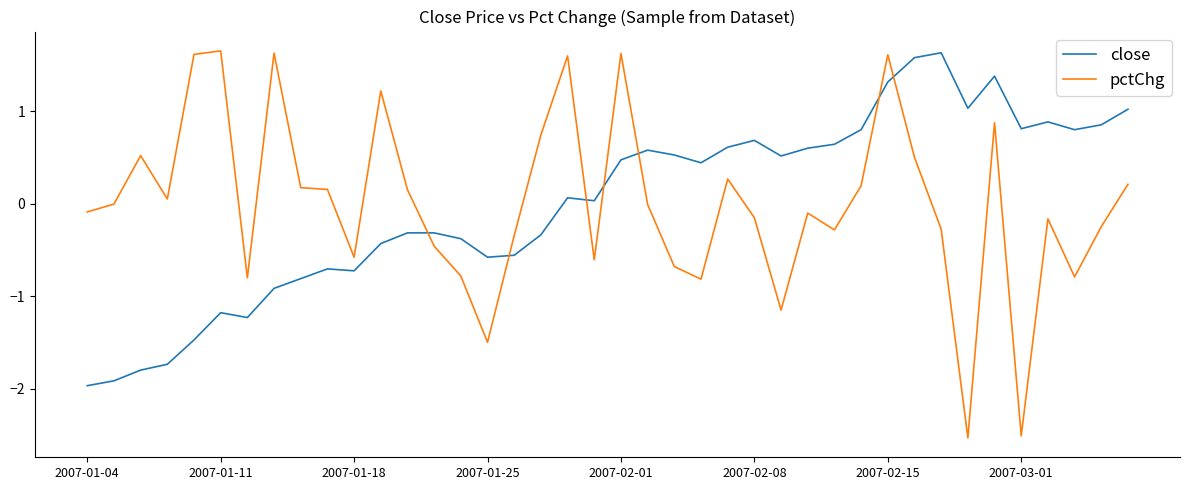

How many values in the close series are below 0?

18